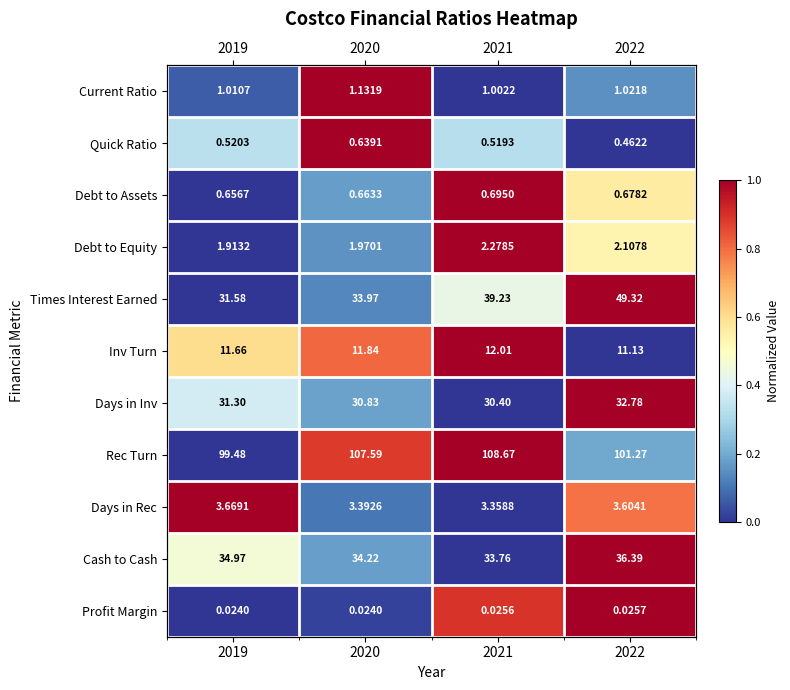

Is it true that Days in Inv equals 0.3 at 2022?

False